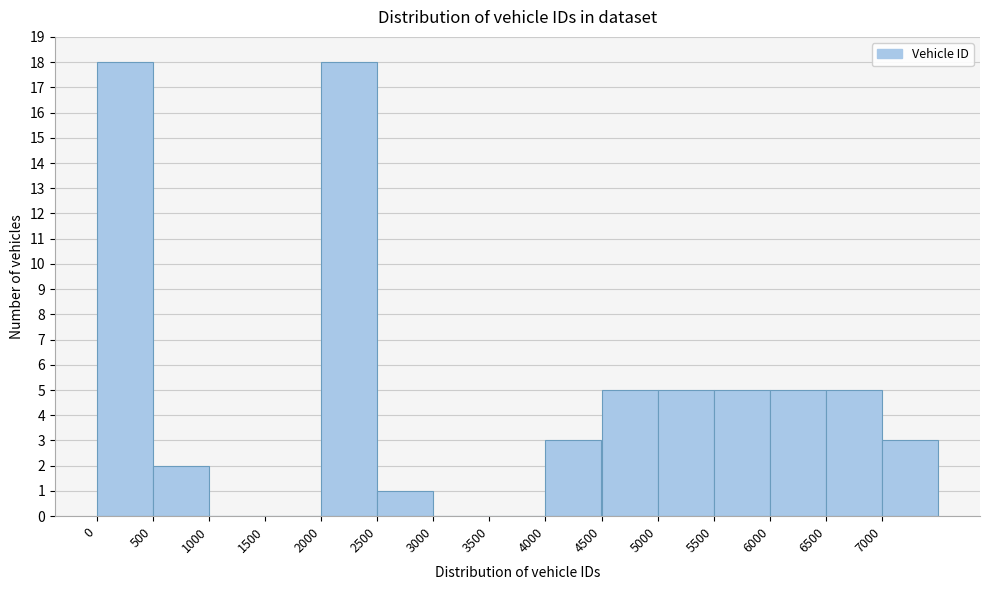

Reading left to right, transcribe this chart: for each bar, give the range it covers on the x-axis and its height. The values are not printed on the chart, so give them approximately, as read against the axis.

0 to 500: 18
500 to 1000: 2
1000 to 1500: 0
1500 to 2000: 0
2000 to 2500: 18
2500 to 3000: 1
3000 to 3500: 0
3500 to 4000: 0
4000 to 4500: 3
4500 to 5000: 5
5000 to 5500: 5
5500 to 6000: 5
6000 to 6500: 5
6500 to 7000: 5
7000 to 7500: 3